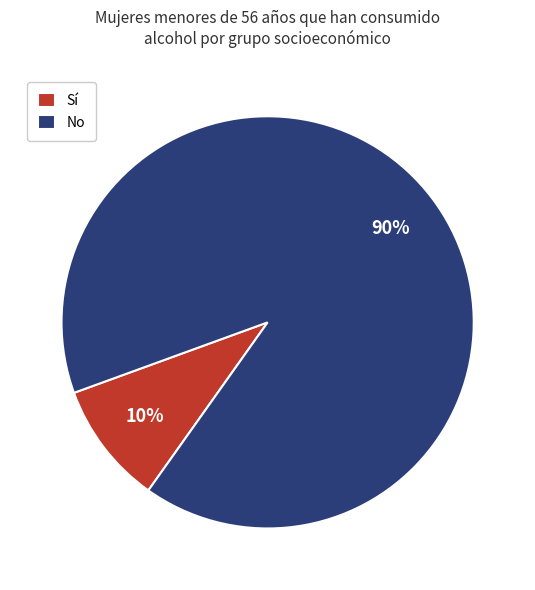

Rank the categories by value from lowest to highest.

Sí, No